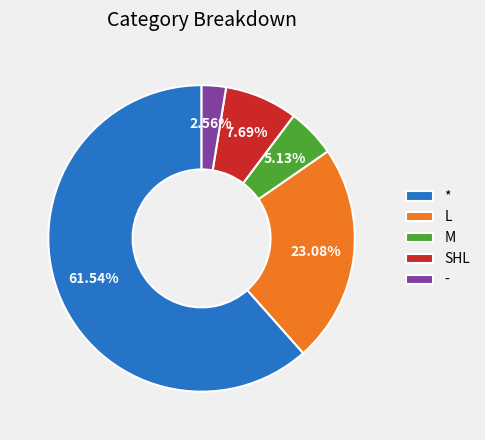

True or false: SHL accounts for 22% of the total.

False